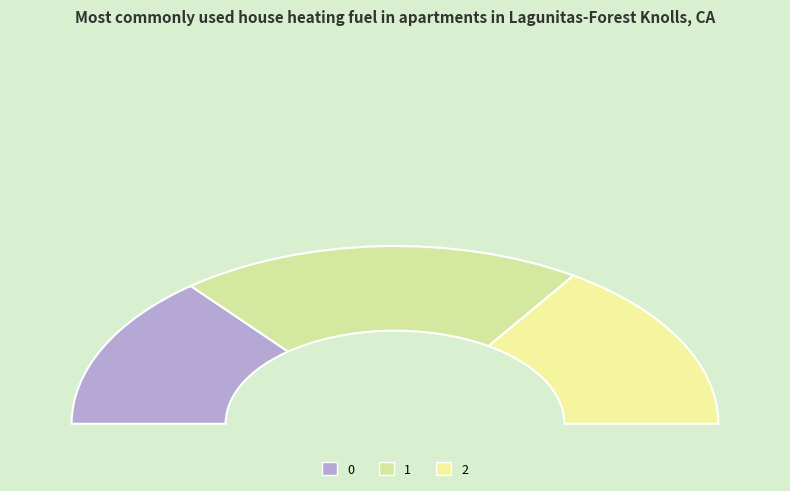

Which category has the biggest portion of the pie?

1